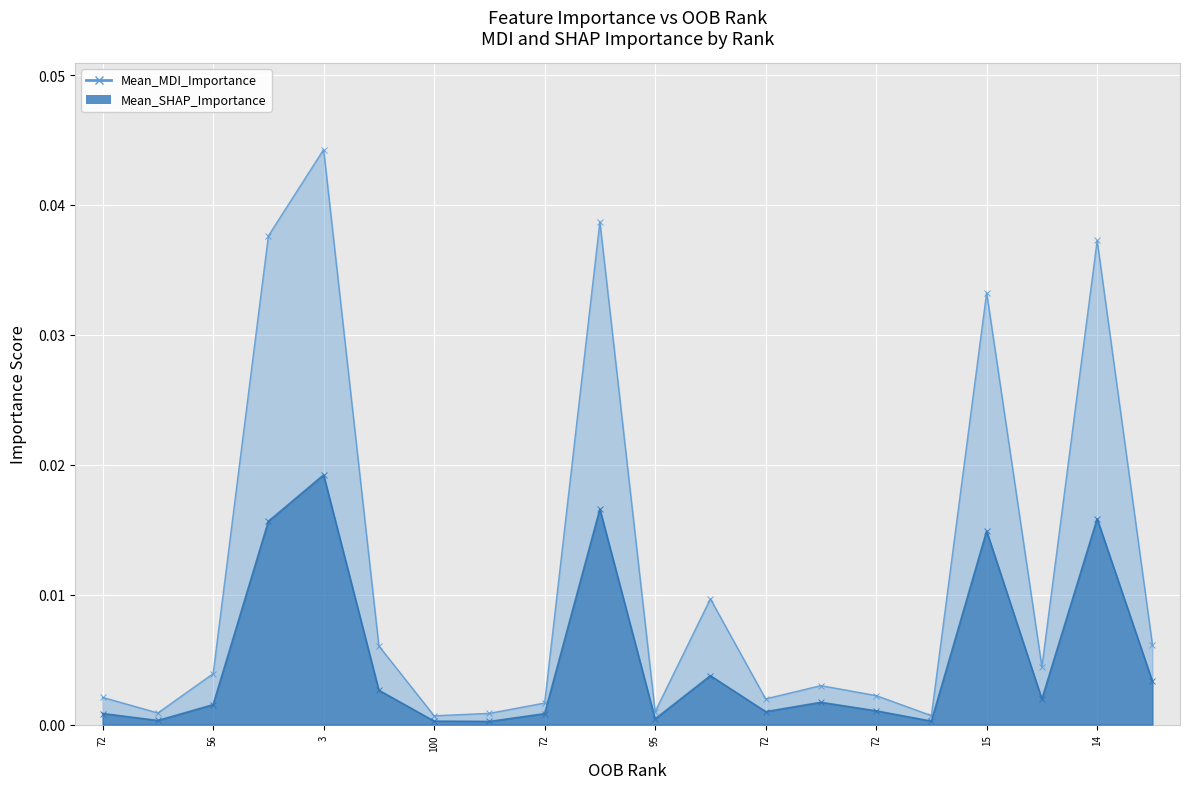

True or false: Mean_SHAP_Importance has a value of 0.0 at 72.

False